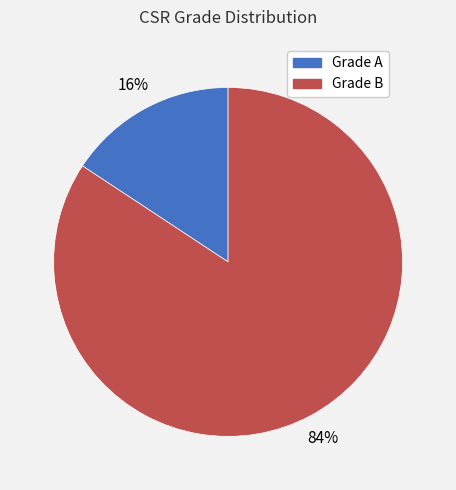

Is there any slice that represents more than half of the pie?

Yes